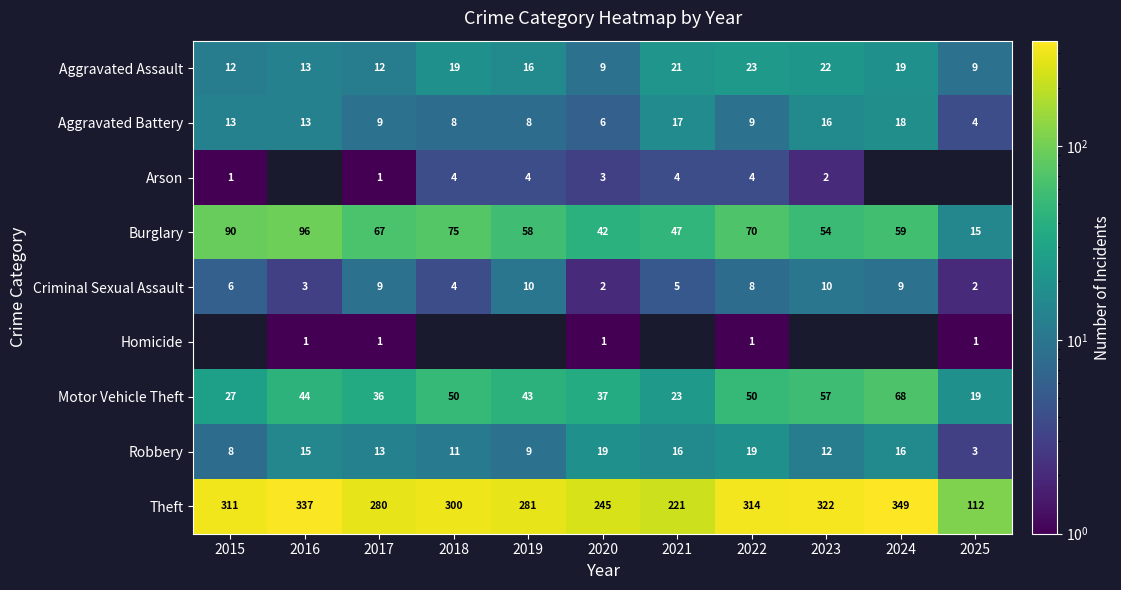

At which category is the sum across all series the highest?

2022